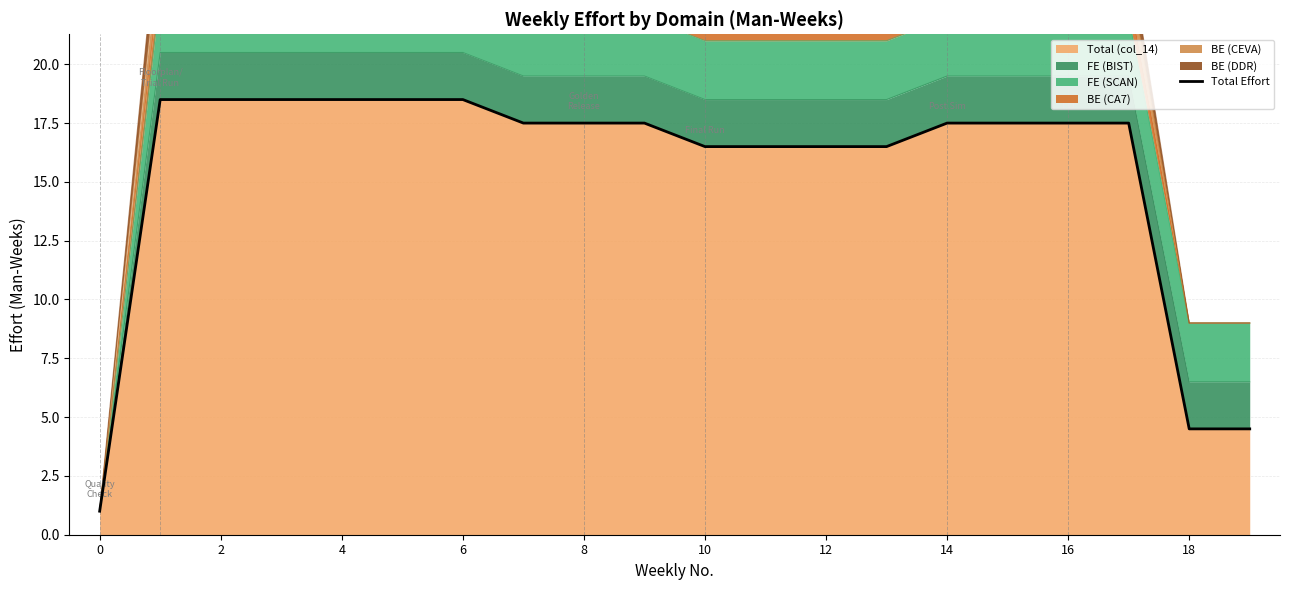

True or false: Total (col_14) has a value of 31.6 at 6.

False